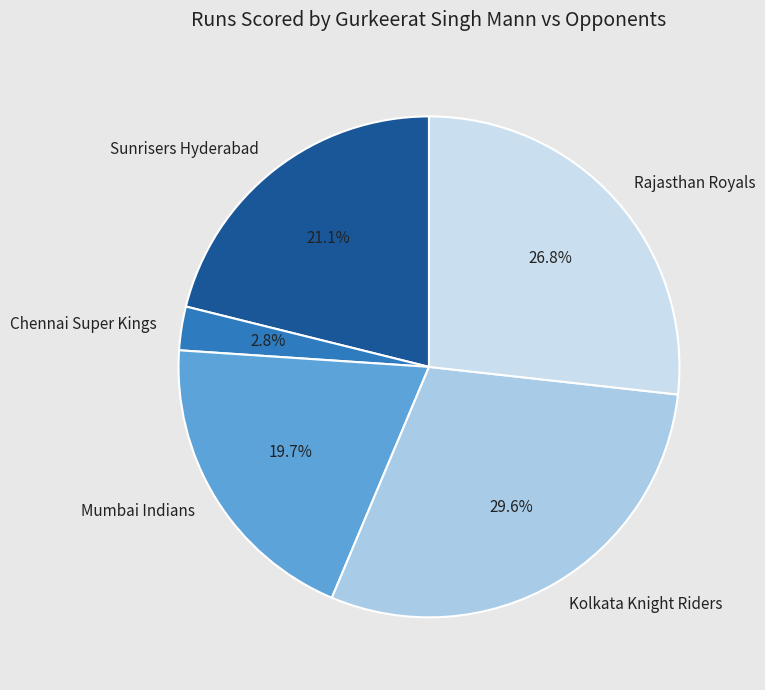

Which category has the biggest portion of the pie?

Kolkata Knight Riders